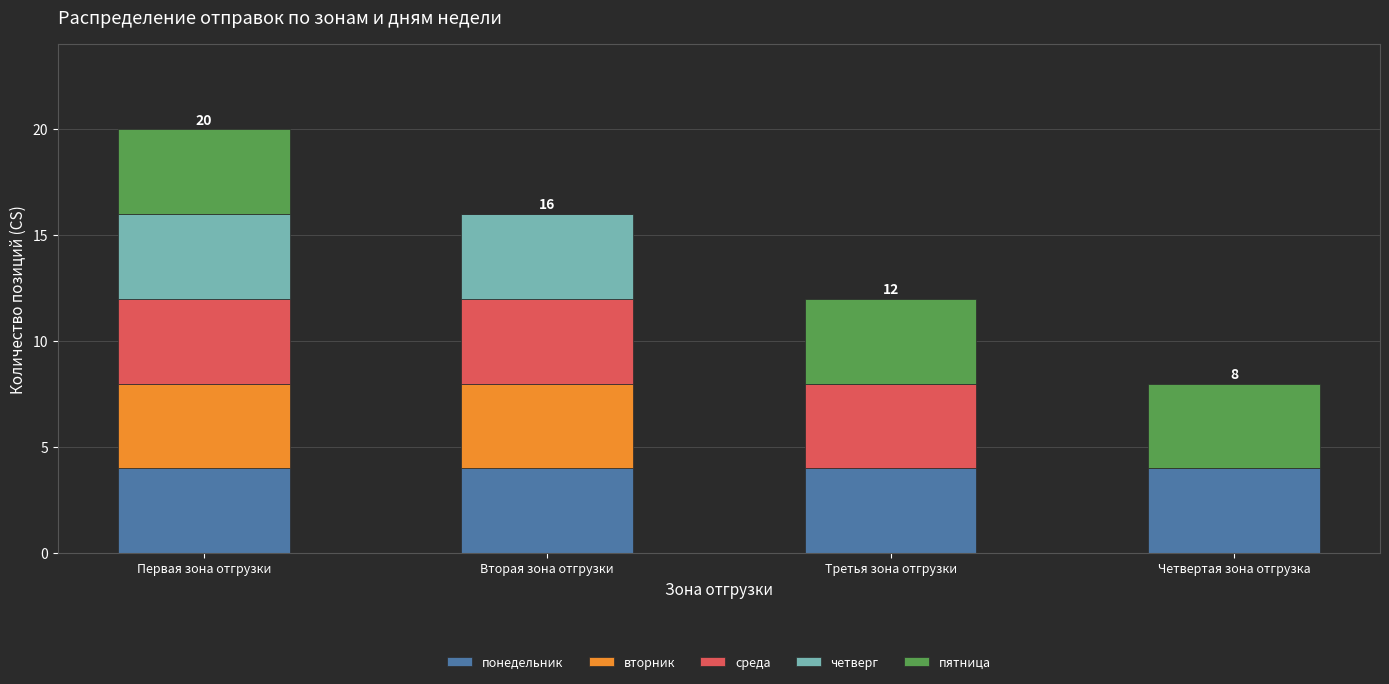

What are all the series names shown in the legend?

понедельник, вторник, среда, четверг, пятница